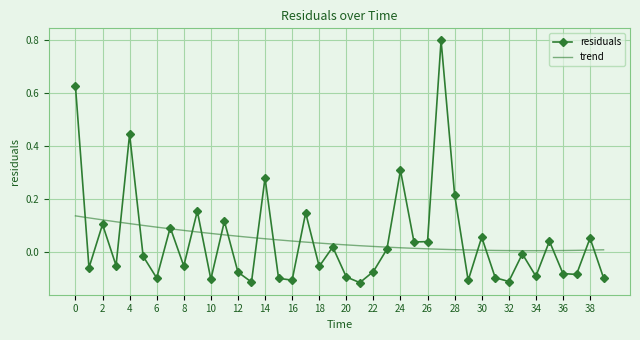

How many negative values does the residuals series have?

22